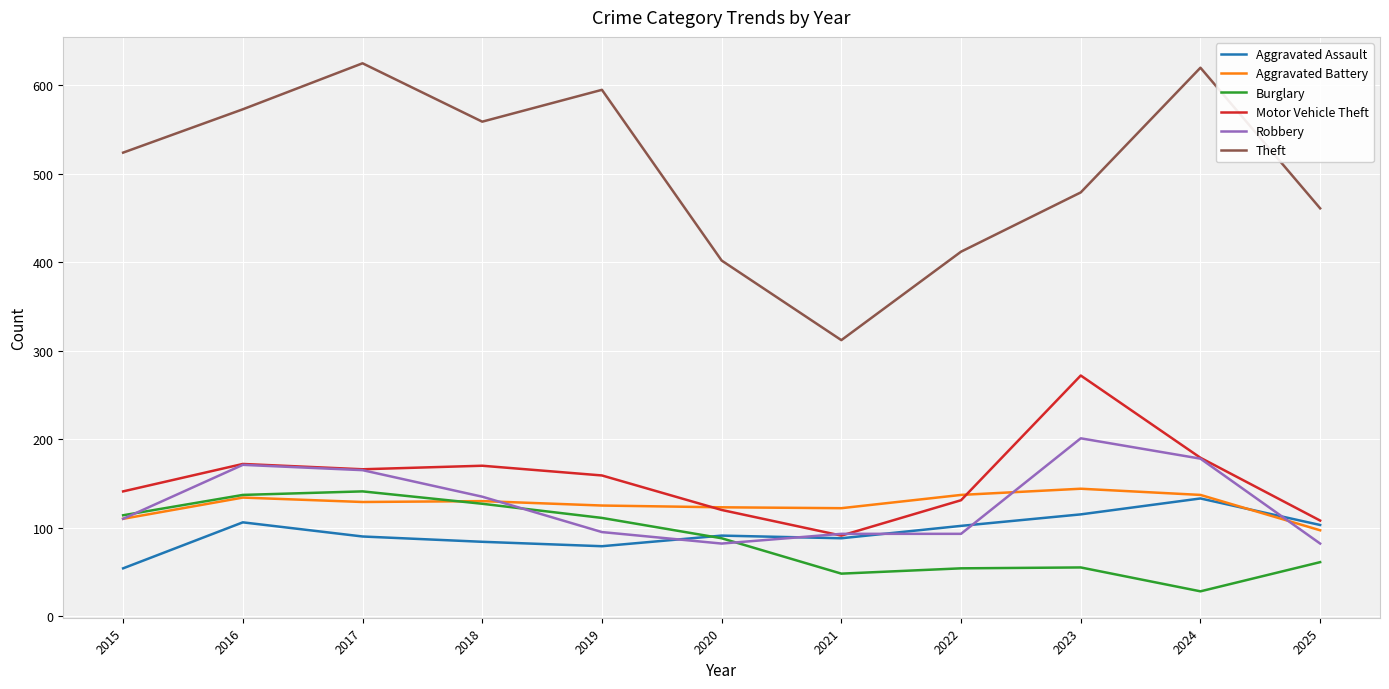

What is the highest value of the Motor Vehicle Theft series?

272